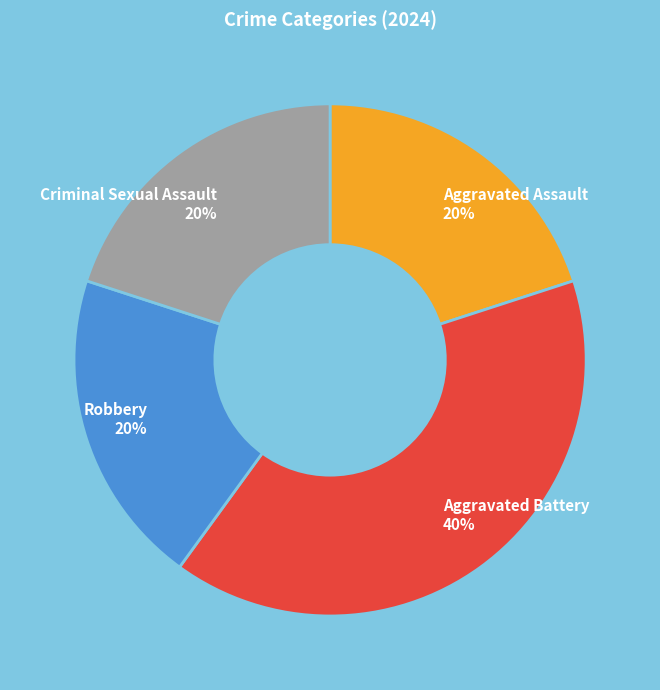

Which category has the biggest portion of the pie?

Aggravated Battery